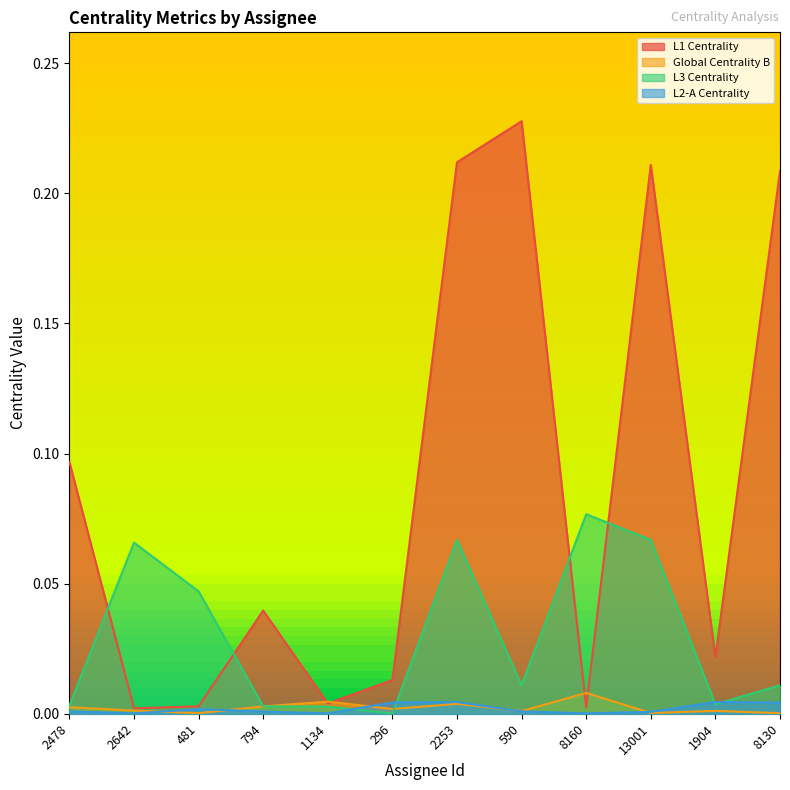

Reading left to right, extract all data points from this chart.

L1 Centrality: 0.1	0.0	0.0	0.0	0.0	0.0	0.2	0.2	0.0	0.2	0.0	0.2
Global Centrality B: 0.0	0.0	0.0	0.0	0.0	0.0	0.0	0.0	0.0	0.0	0.0	0.0
L3 Centrality: 0.0	0.1	0.0	0.0	0.0	0.0	0.1	0.0	0.1	0.1	0.0	0.0
L2-A Centrality: 0.0	0.0	0.0	0.0	0.0	0.0	0.0	0.0	0.0	0.0	0.0	0.0